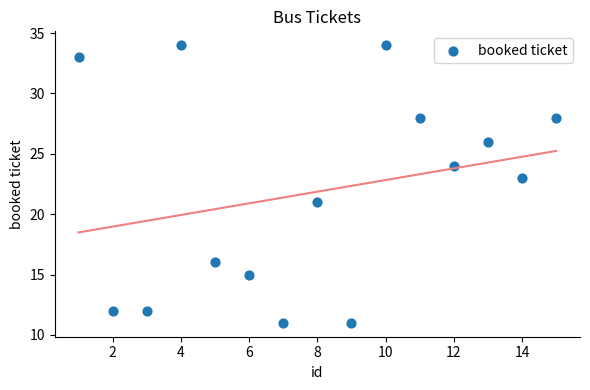

What is the range of Y values (max minus min)?

23